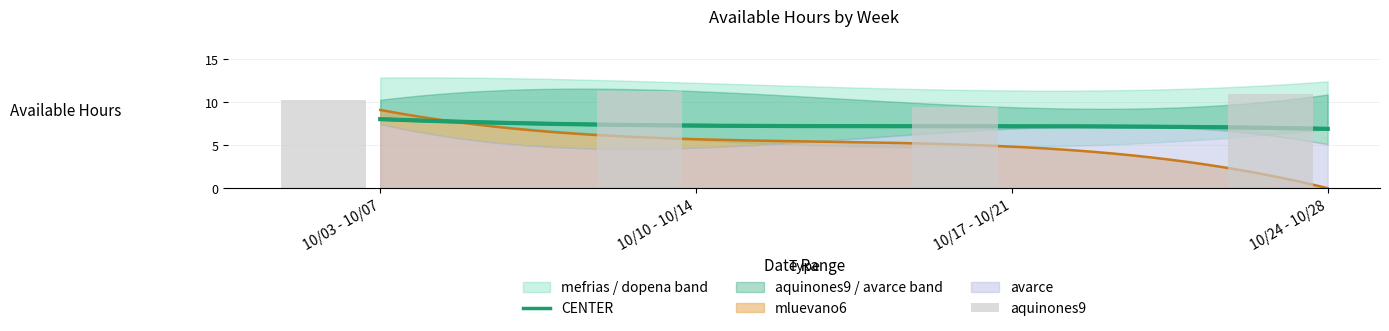

What is the difference between the second highest and second lowest values in the mefrias series?

0.2